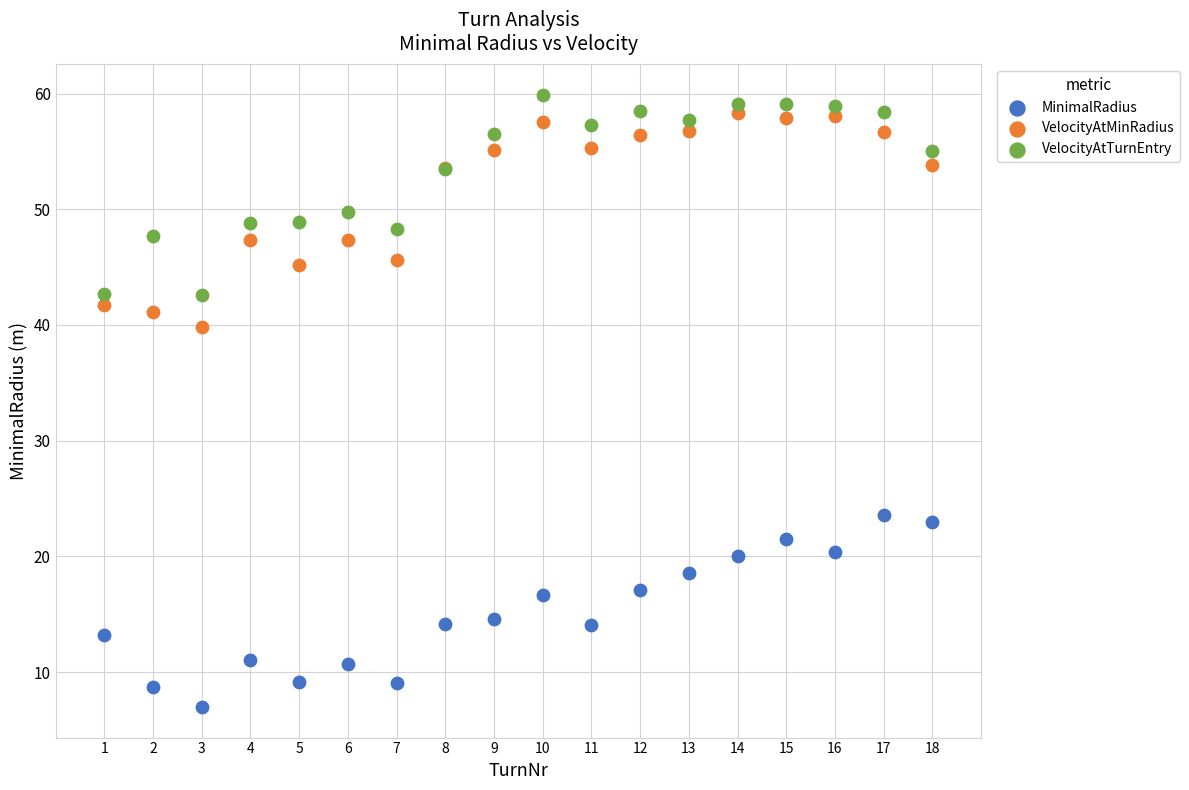

Which series contains the highest Y value?

VelocityAtTurnEntry